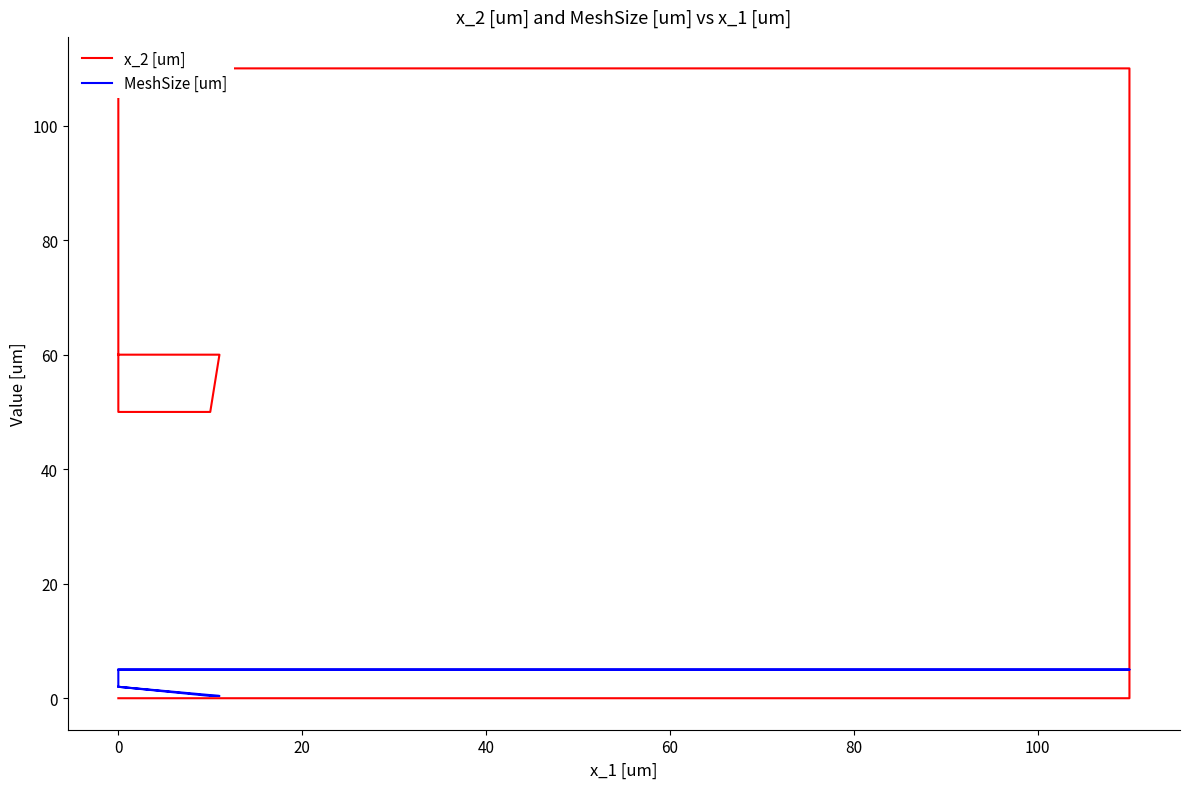

What is the difference between the maximum and minimum values in the MeshSize [um] series?

4.6